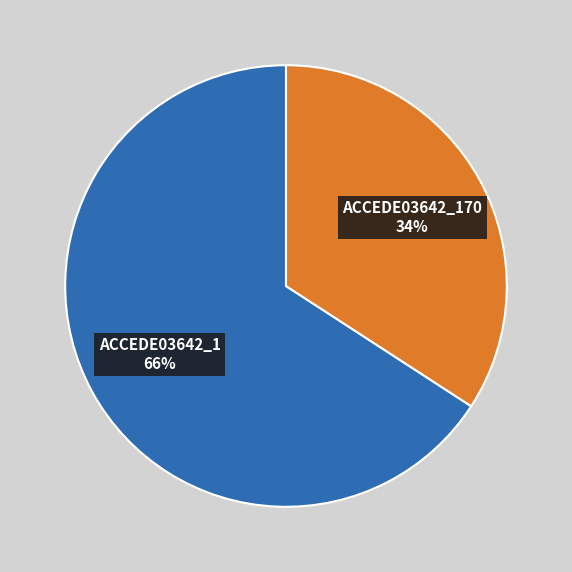

To the nearest percent, what is the difference between the largest and smallest slice percentages?

32%